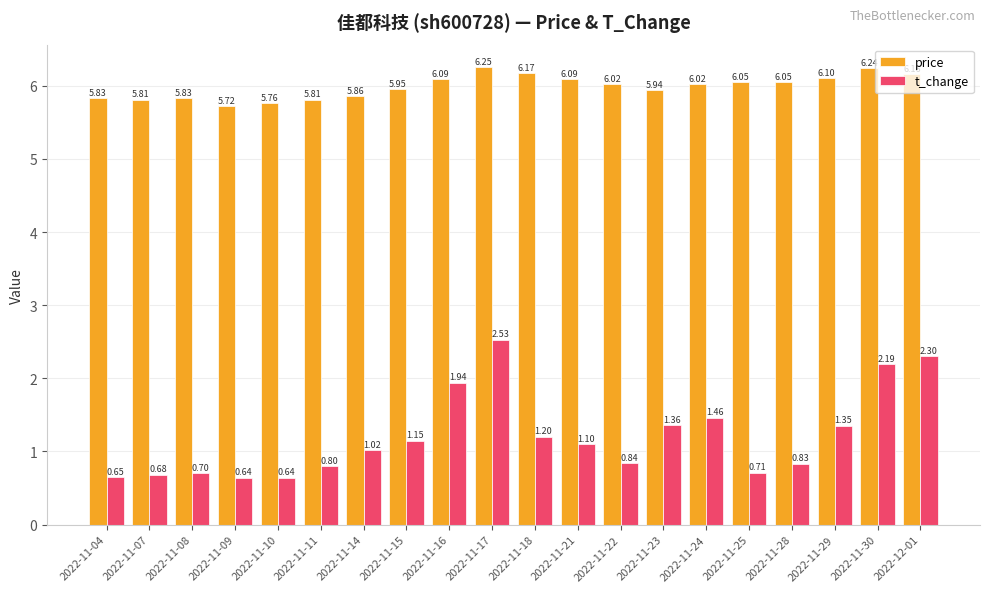

Which series has the largest range (max minus min)?

t_change